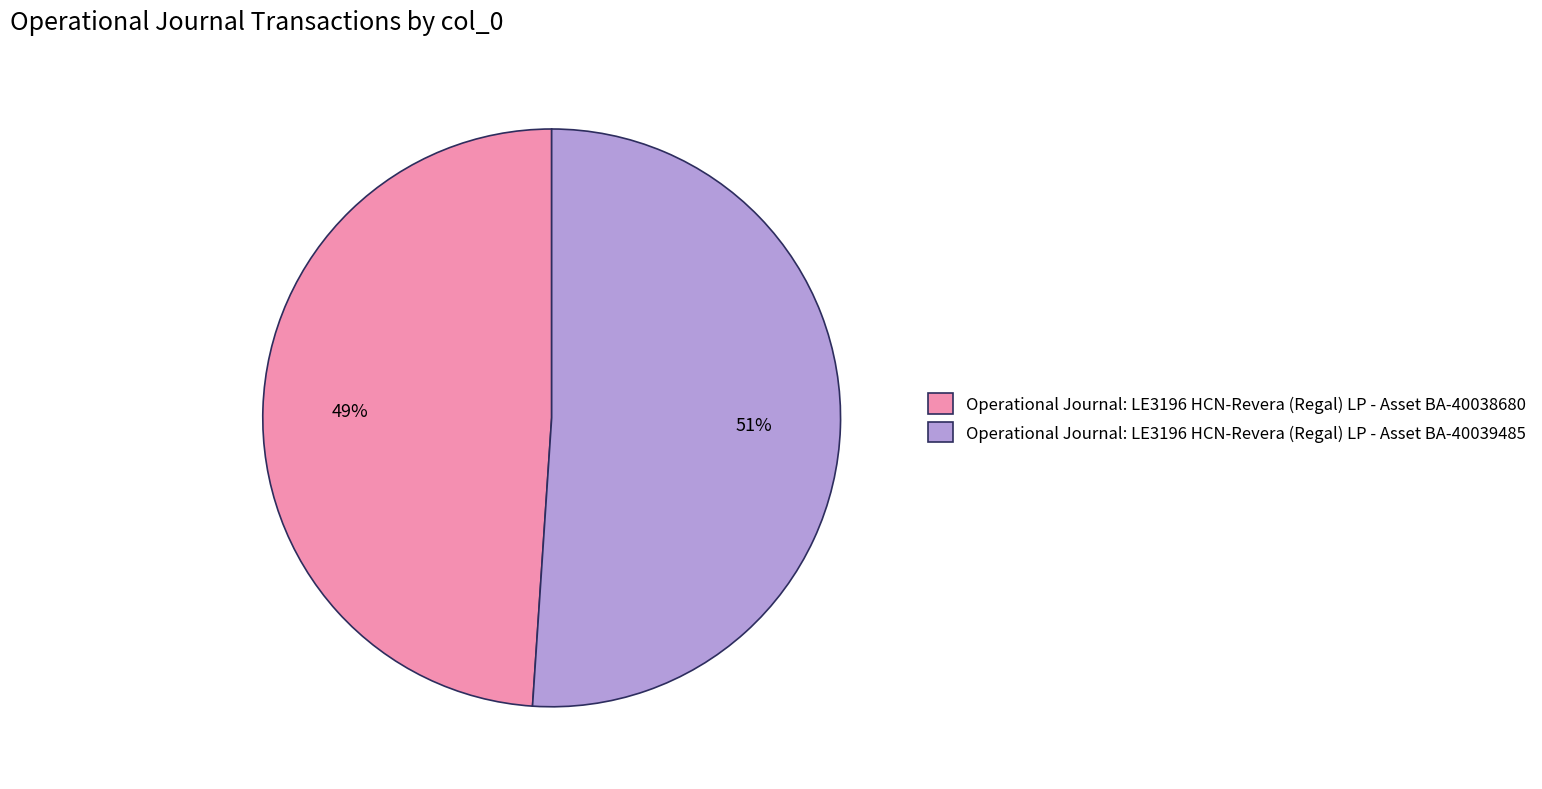

Approximately how many times larger is the value at Operational Journal: LE3196 HCN-Revera (Regal) LP - Asset BA-40039485 compared to Operational Journal: LE3196 HCN-Revera (Regal) LP - Asset BA-40038680?

1.0